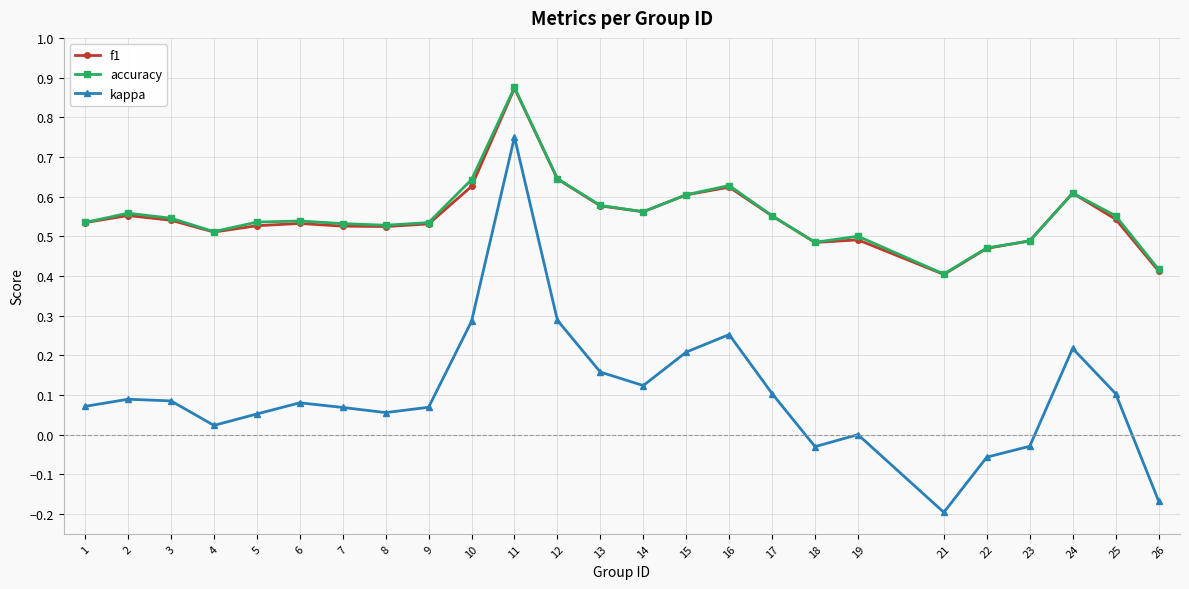

Which series has the largest range (max minus min)?

kappa